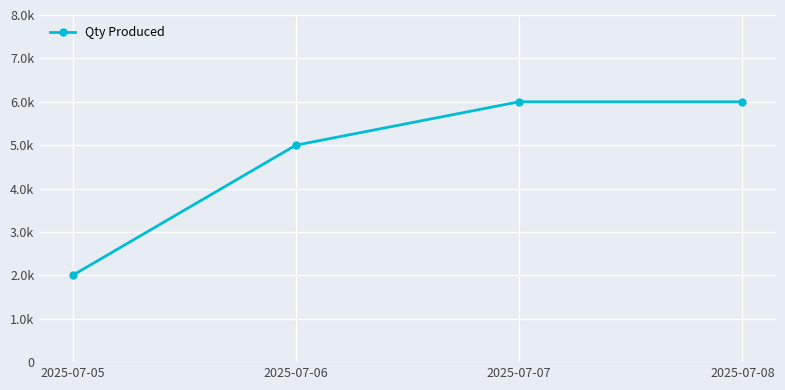

Does the chart have visible grid lines?

Yes